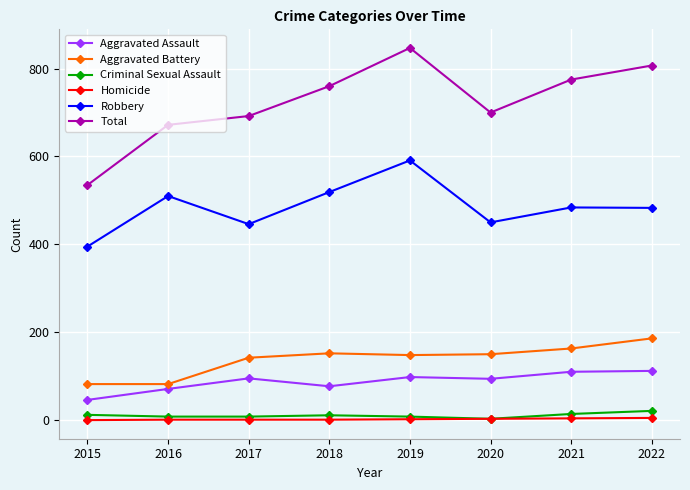

What are all the series names shown in the legend?

Aggravated Assault, Aggravated Battery, Criminal Sexual Assault, Homicide, Robbery, Total